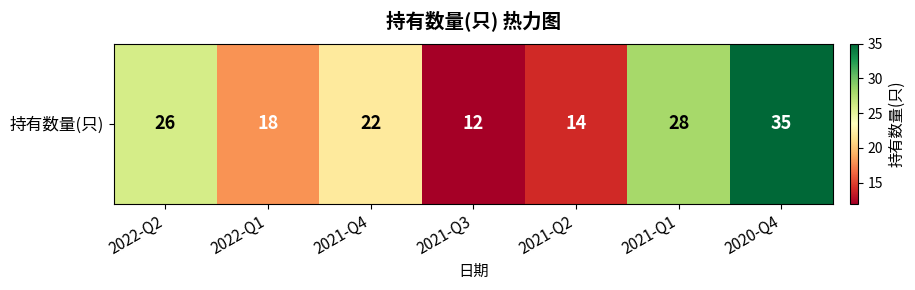

What is the change in value from 2022-Q1 to 2021-Q1?

+10